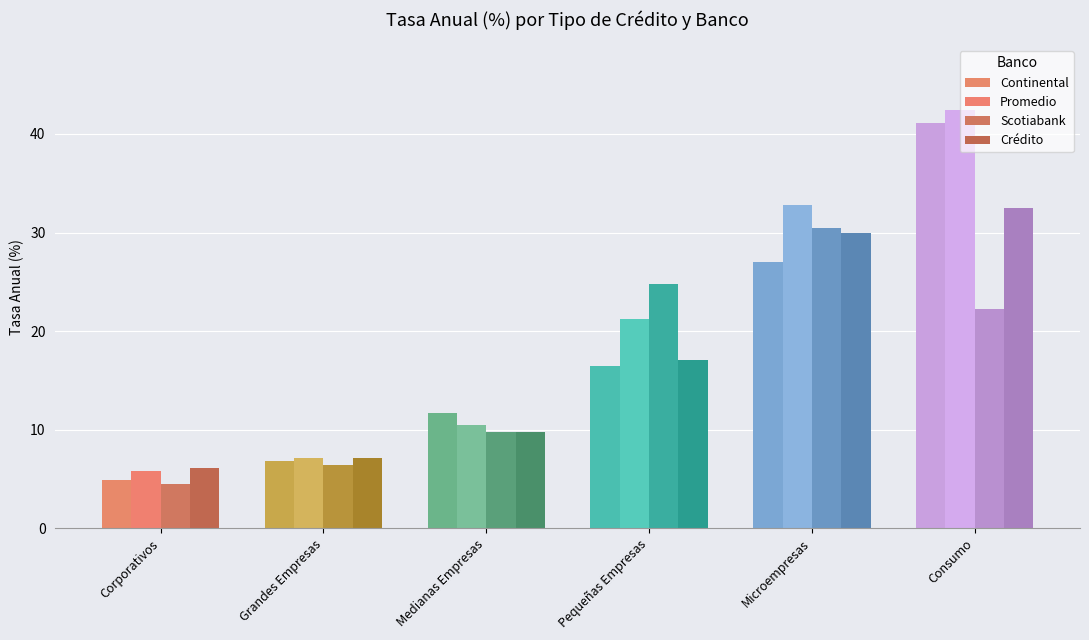

Reading right to left, what are all the values shown in this chart?

Continental: Consumo=41.1	Microempresas=27.0	Pequeñas Empresas=16.4	Medianas Empresas=11.6	Grandes Empresas=6.8	Corporativos=4.9
Promedio: Consumo=42.4	Microempresas=32.8	Pequeñas Empresas=21.2	Medianas Empresas=10.5	Grandes Empresas=7.1	Corporativos=5.8
Scotiabank: Consumo=22.3	Microempresas=30.4	Pequeñas Empresas=24.7	Medianas Empresas=9.8	Grandes Empresas=6.4	Corporativos=4.5
Crédito: Consumo=32.5	Microempresas=30.0	Pequeñas Empresas=17.1	Medianas Empresas=9.7	Grandes Empresas=7.2	Corporativos=6.1